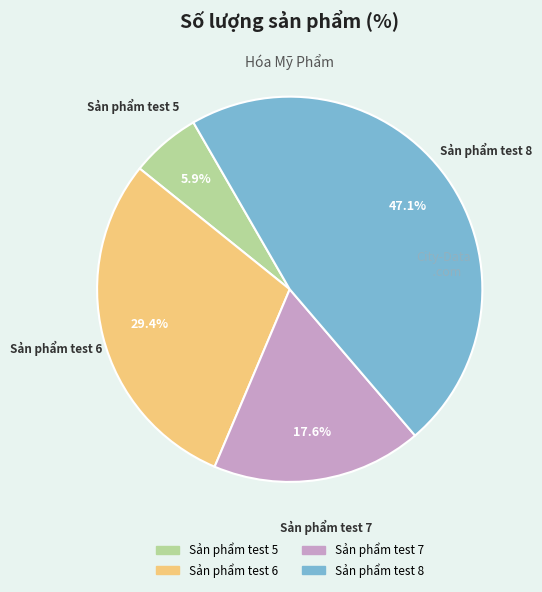

Count the number of slices in the pie.

4